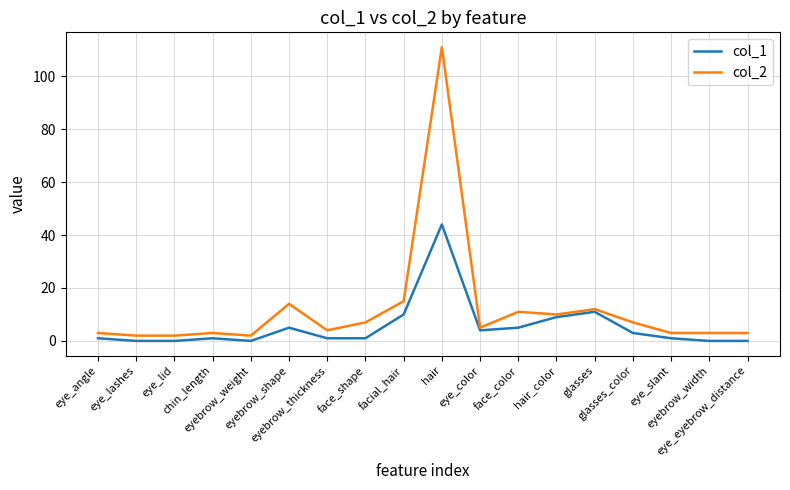

Reading left to right, list all the values displayed in this chart.

col_1: eye_angle=1	eye_lashes=0	eye_lid=0	chin_length=1	eyebrow_weight=0	eyebrow_shape=5	eyebrow_thickness=1	face_shape=1	facial_hair=10	hair=44	eye_color=4	face_color=5	hair_color=9	glasses=11	glasses_color=3	eye_slant=1	eyebrow_width=0	eye_eyebrow_distance=0
col_2: eye_angle=3	eye_lashes=2	eye_lid=2	chin_length=3	eyebrow_weight=2	eyebrow_shape=14	eyebrow_thickness=4	face_shape=7	facial_hair=15	hair=111	eye_color=5	face_color=11	hair_color=10	glasses=12	glasses_color=7	eye_slant=3	eyebrow_width=3	eye_eyebrow_distance=3